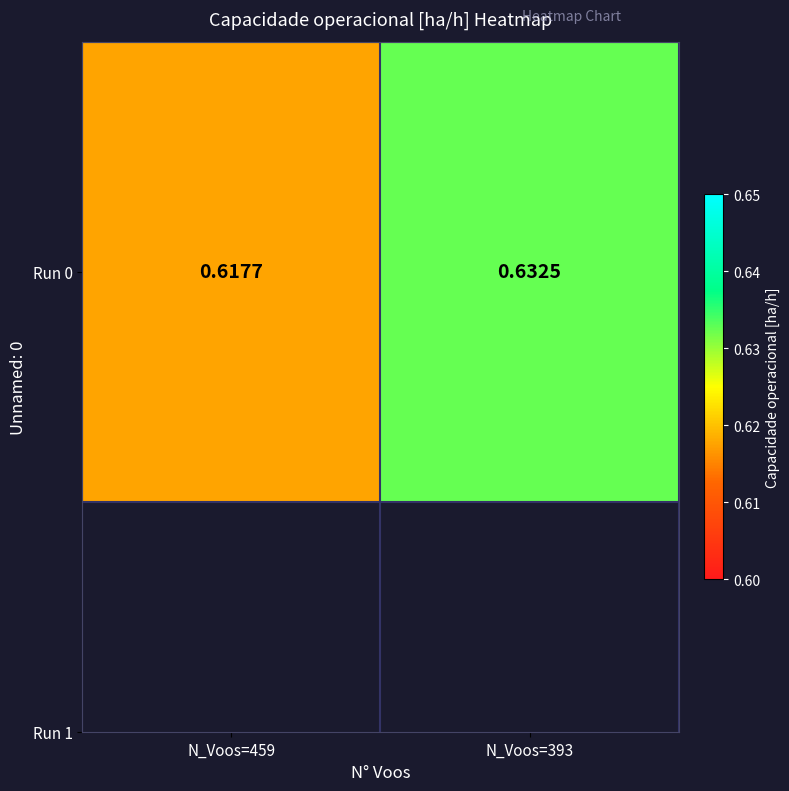

Reading right to left, transcribe all the data shown in this chart.

0.6	0.6